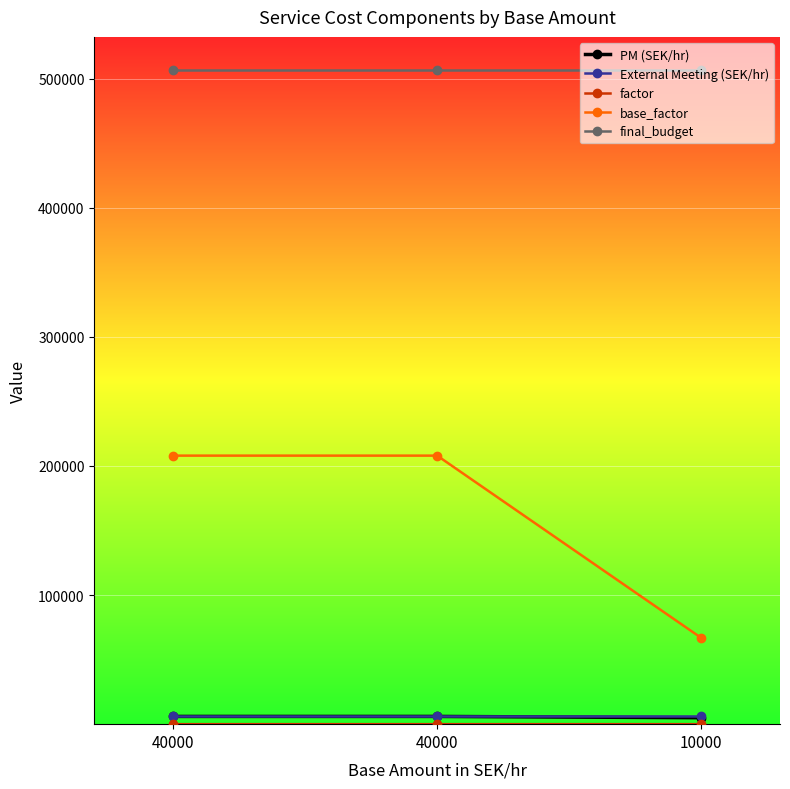

Does the chart have visible grid lines?

Yes